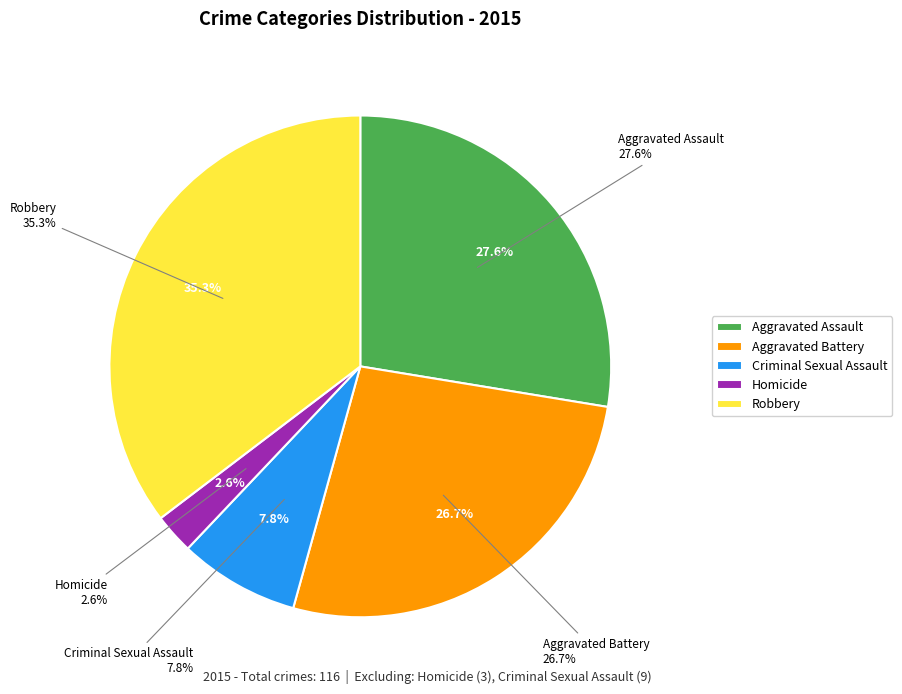

How many slices are in this pie chart?

5